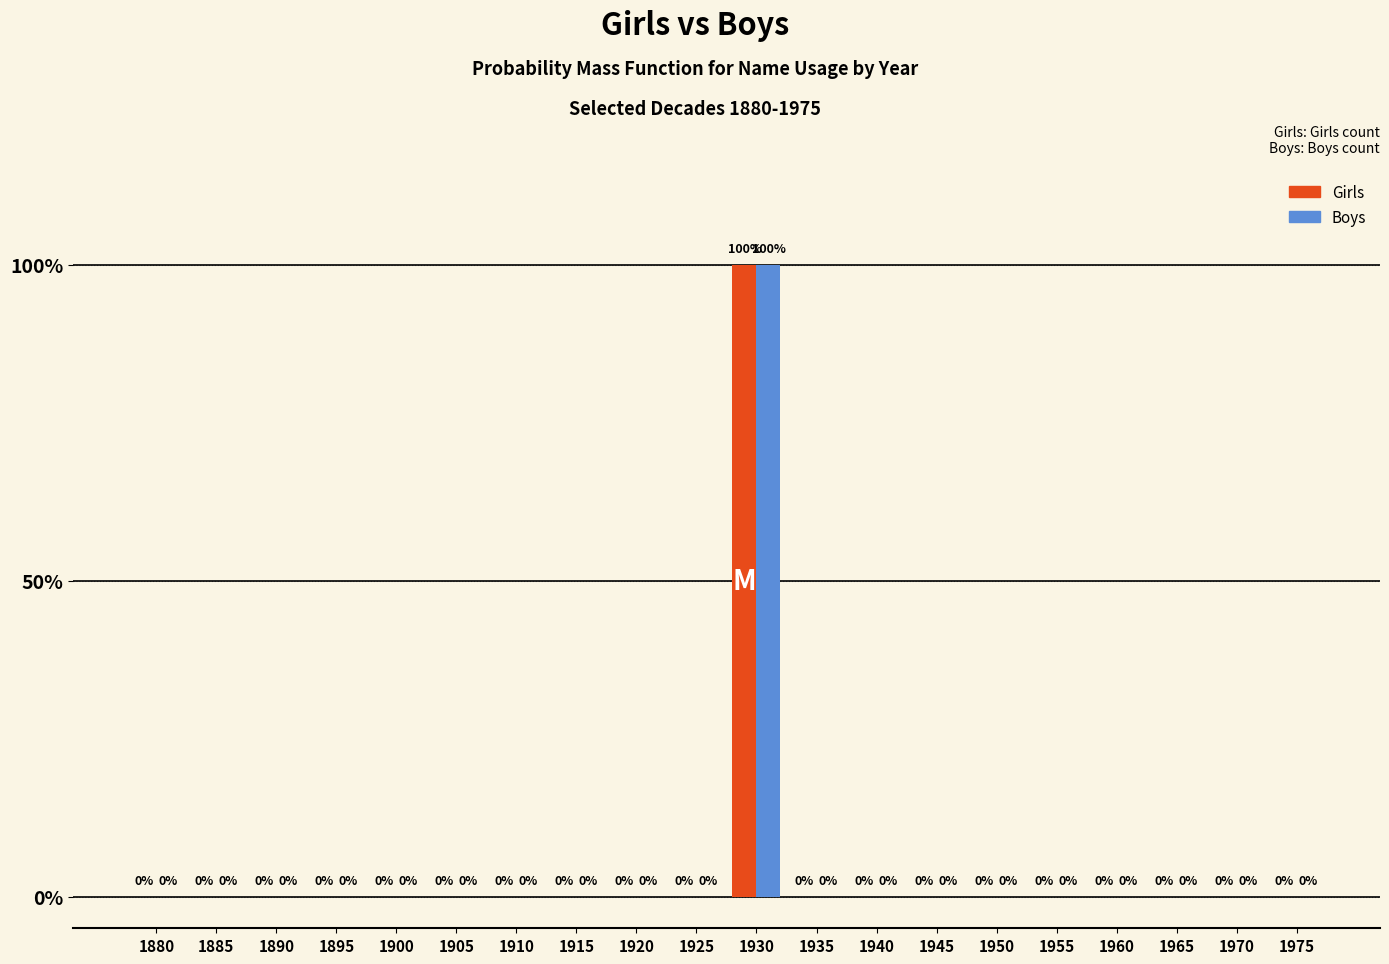

What is the sum of all Boys values?

100